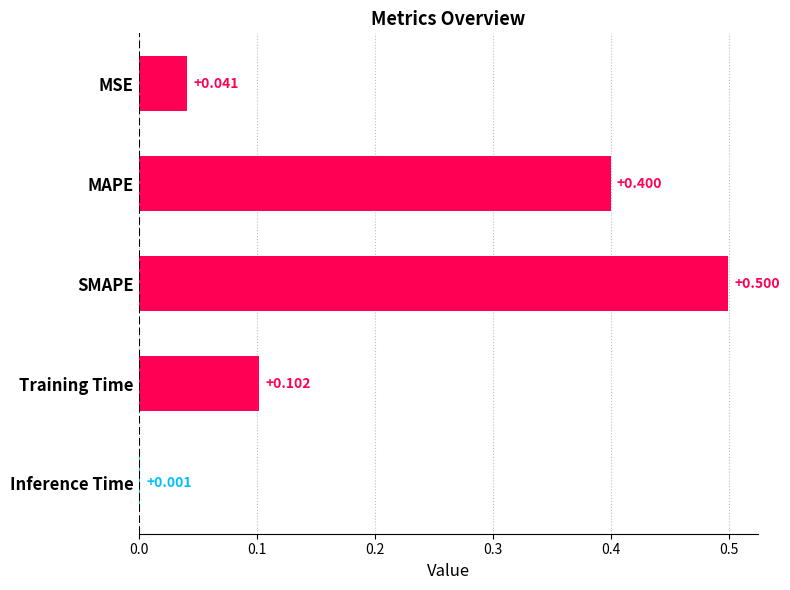

Which has a higher value, Training Time or Inference Time?

Training Time